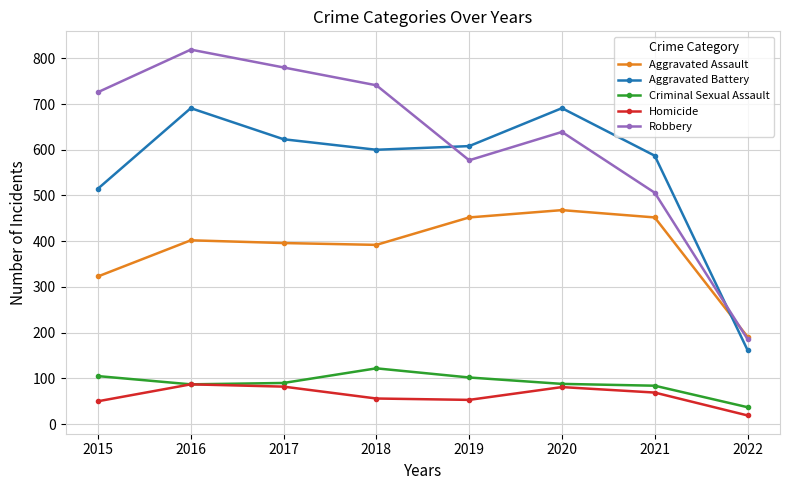

What is the value of the Homicide point at the 6th from the left?

81